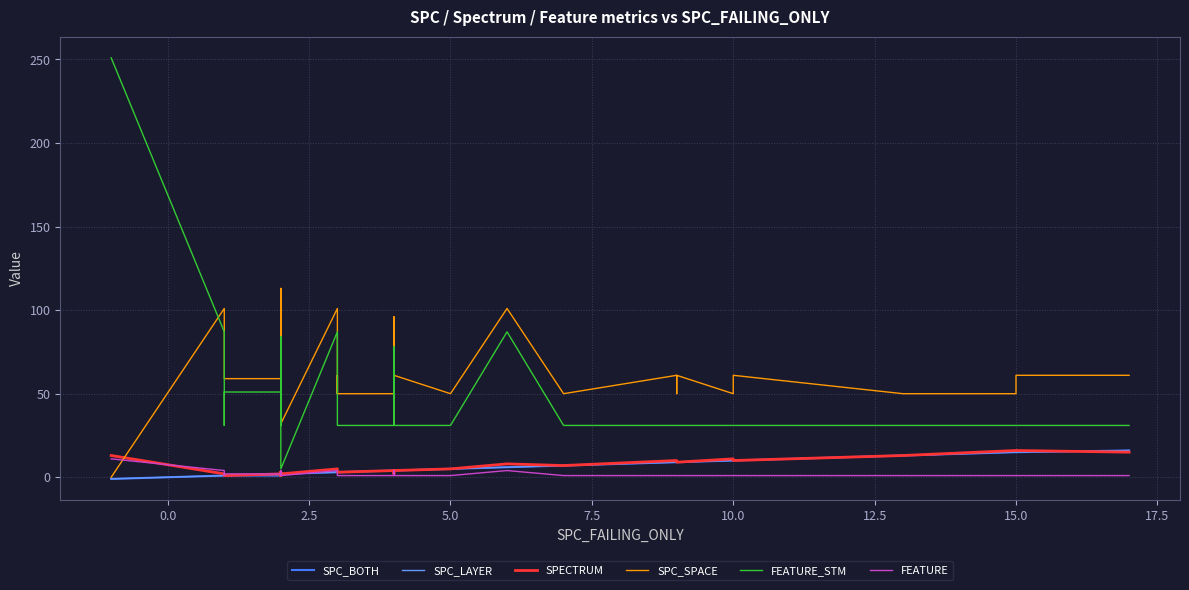

What is the difference between the second highest and second lowest values in the SPECTRUM series?

15